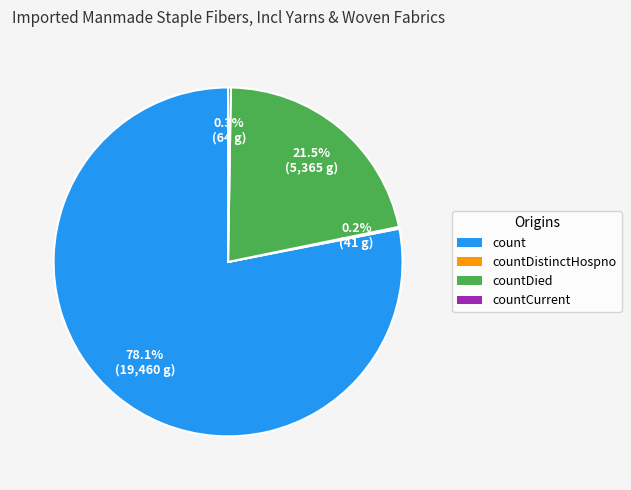

Does any single category account for the majority?

Yes